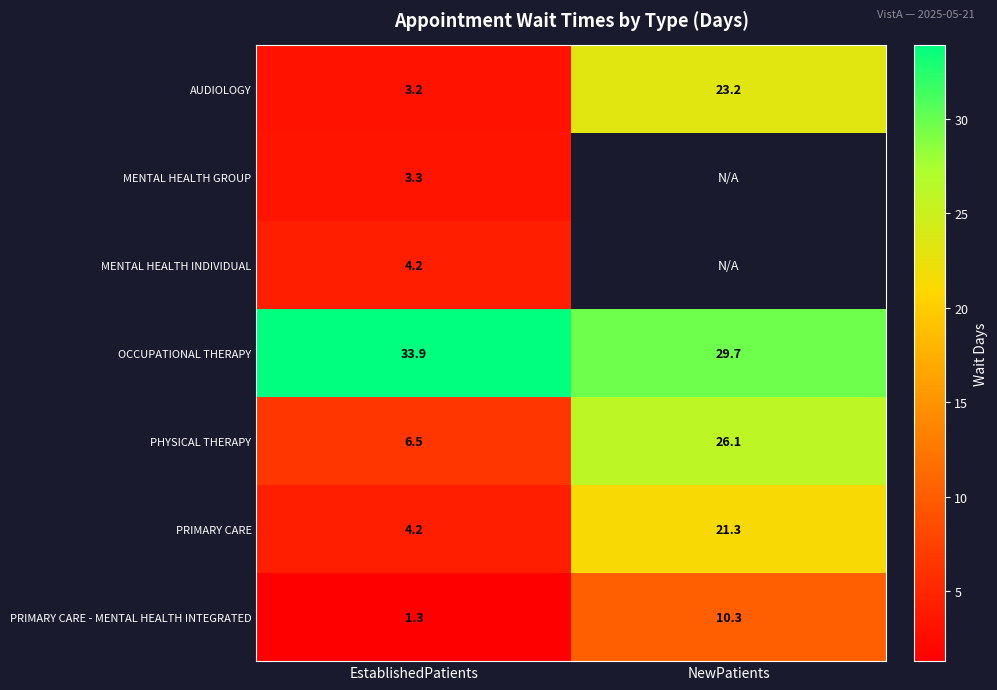

Is the value of MENTAL HEALTH INDIVIDUAL at EstablishedPatients greater than the value of PRIMARY CARE - MENTAL HEALTH INTEGRATED at NewPatients?

No